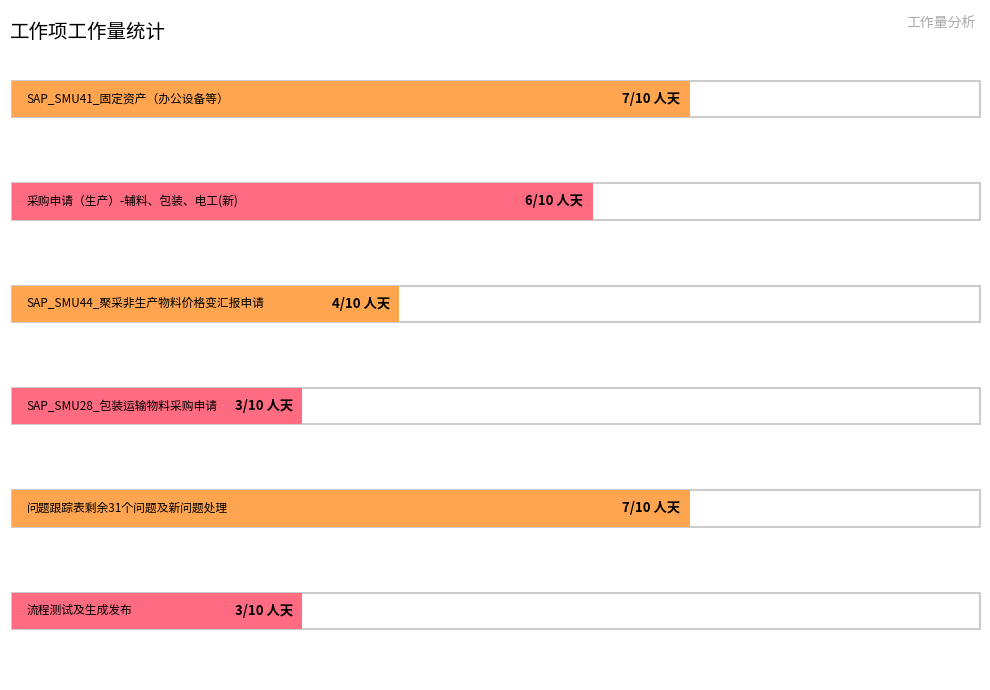

Reading right to left, extract all data points from this chart.

3	7	3	4	6	7